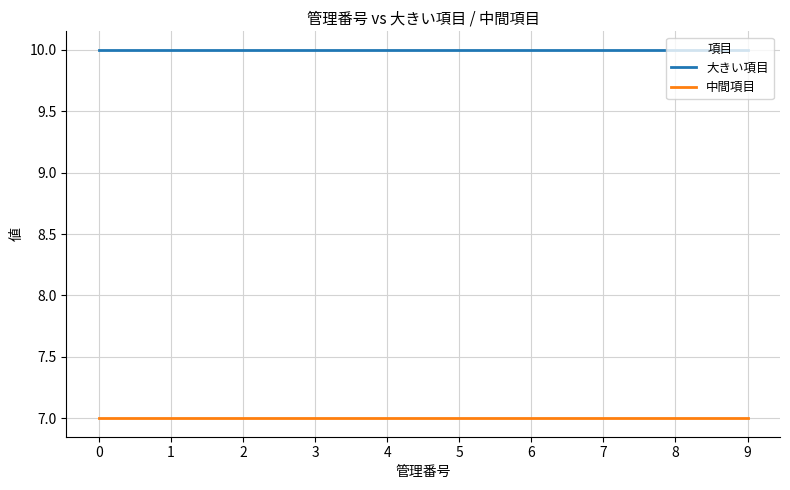

What is the total value across all series at 0?

17